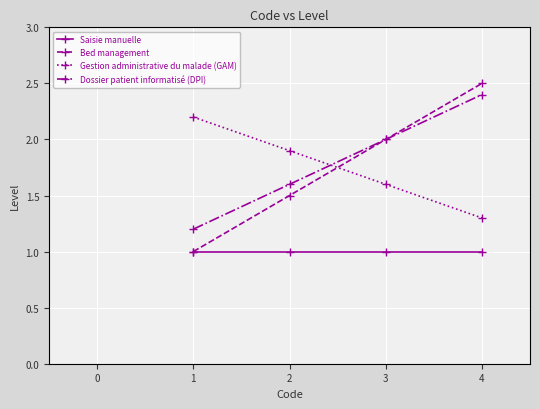

How many Bed management values are between 1 and 2?

3